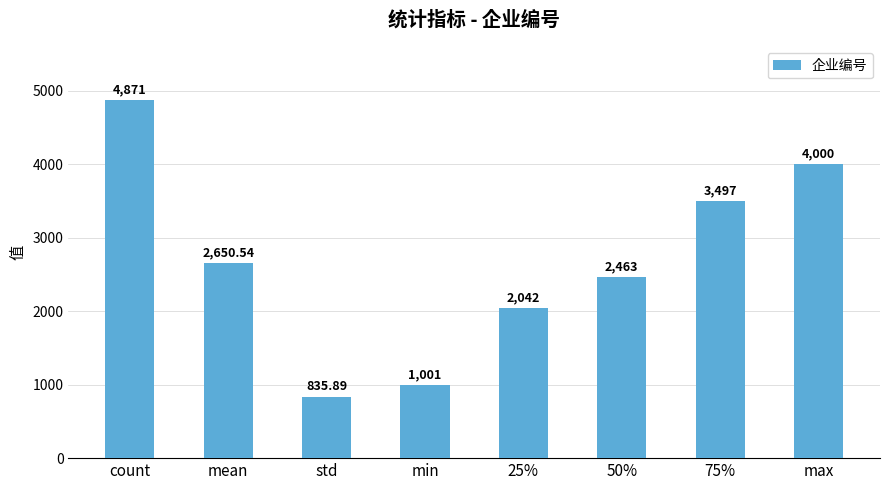

Which has a higher value, std or count?

count